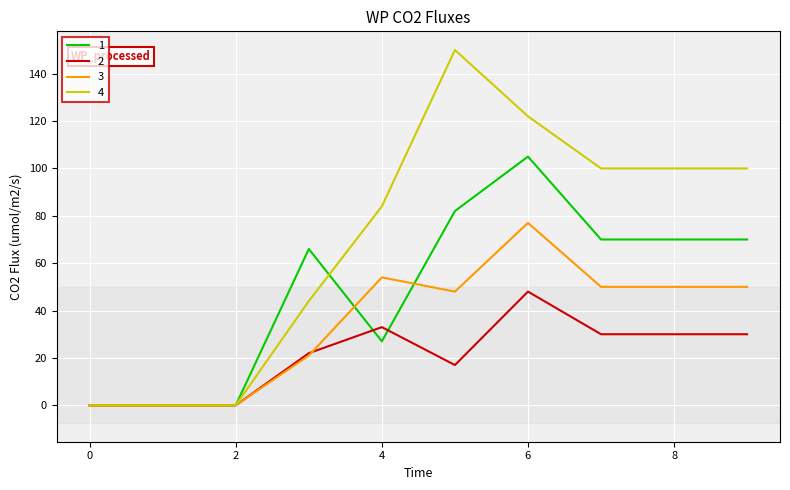

What are all the series names shown in the legend?

1, 2, 3, 4